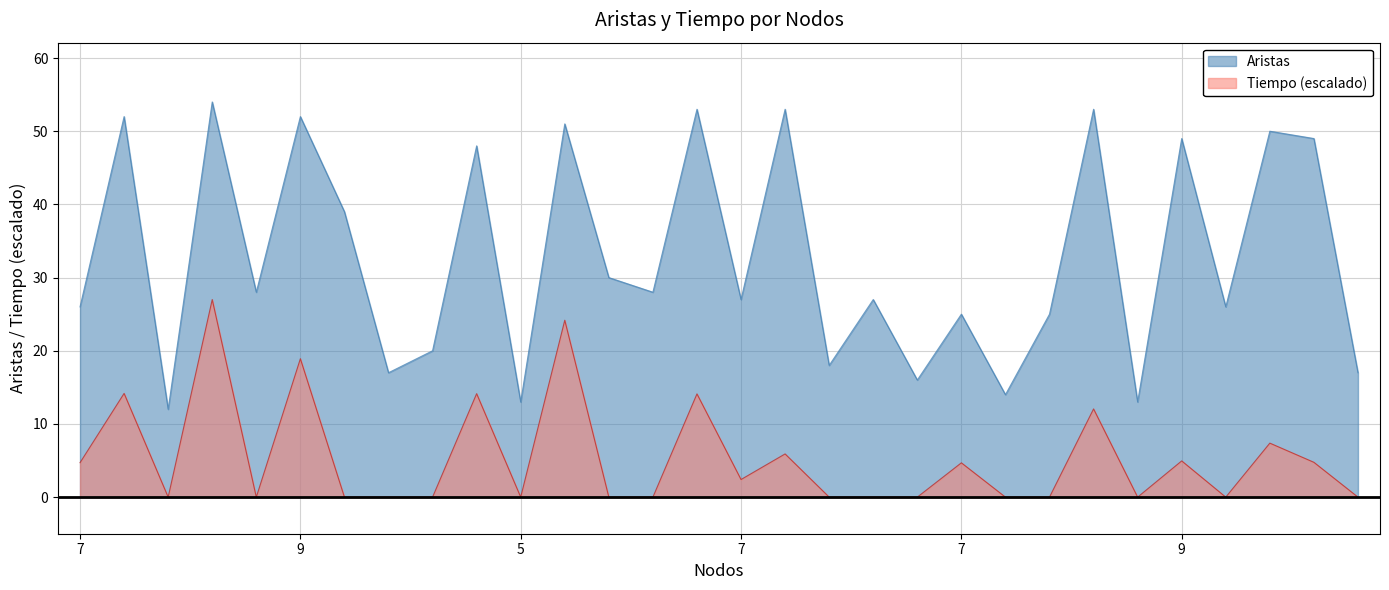

True or false: Aristas has a value of 16.6 at 7.

False